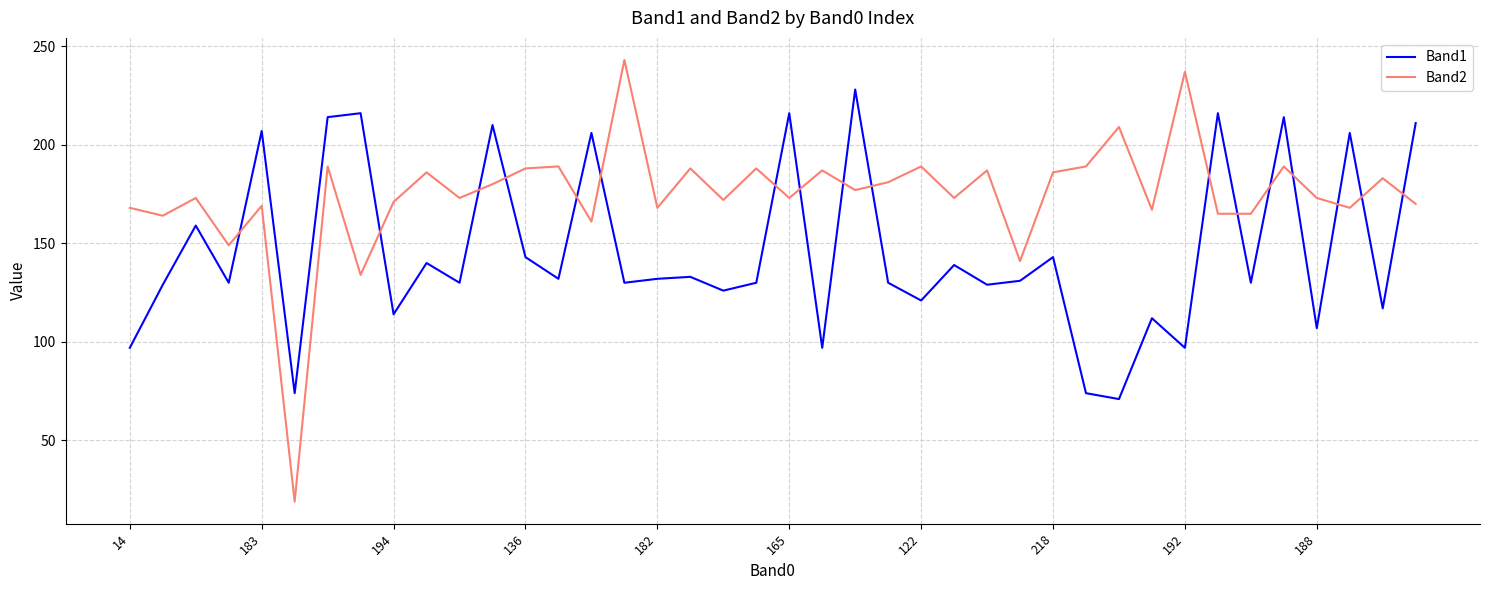

After their last crossing, which series has the higher values: Band2 or Band1?

Band1